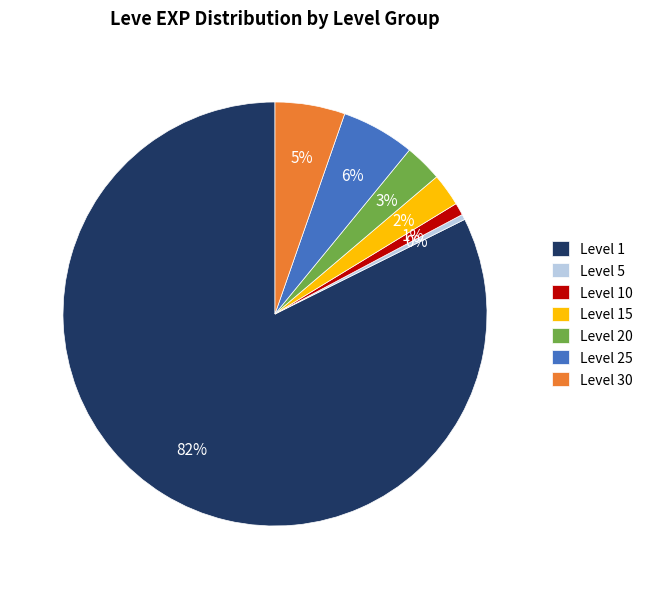

True or false: Level 30 accounts for 5% of the total.

True